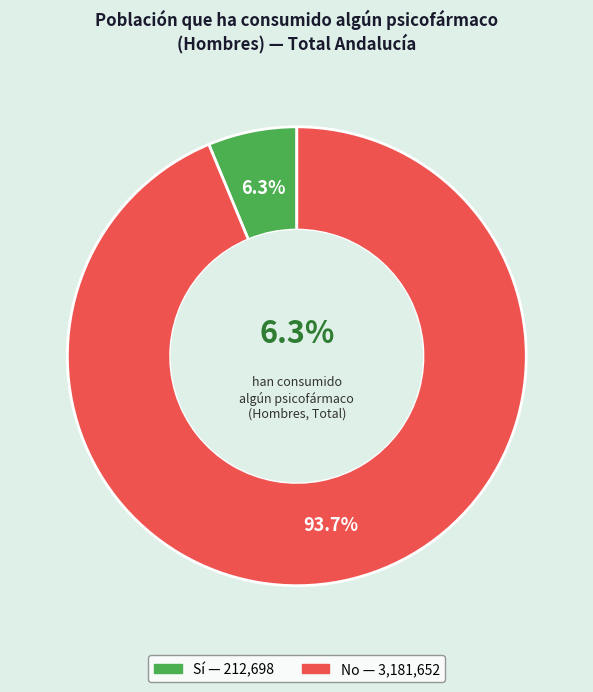

Count the number of slices in the pie.

5